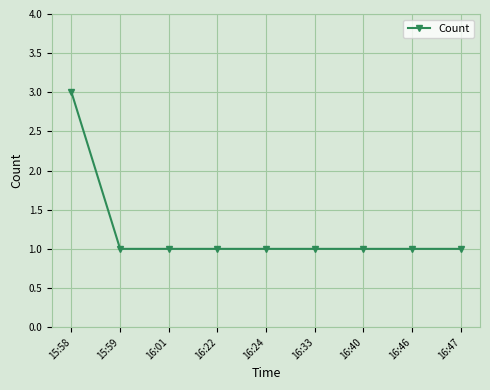

Read the value at 16:01.

1